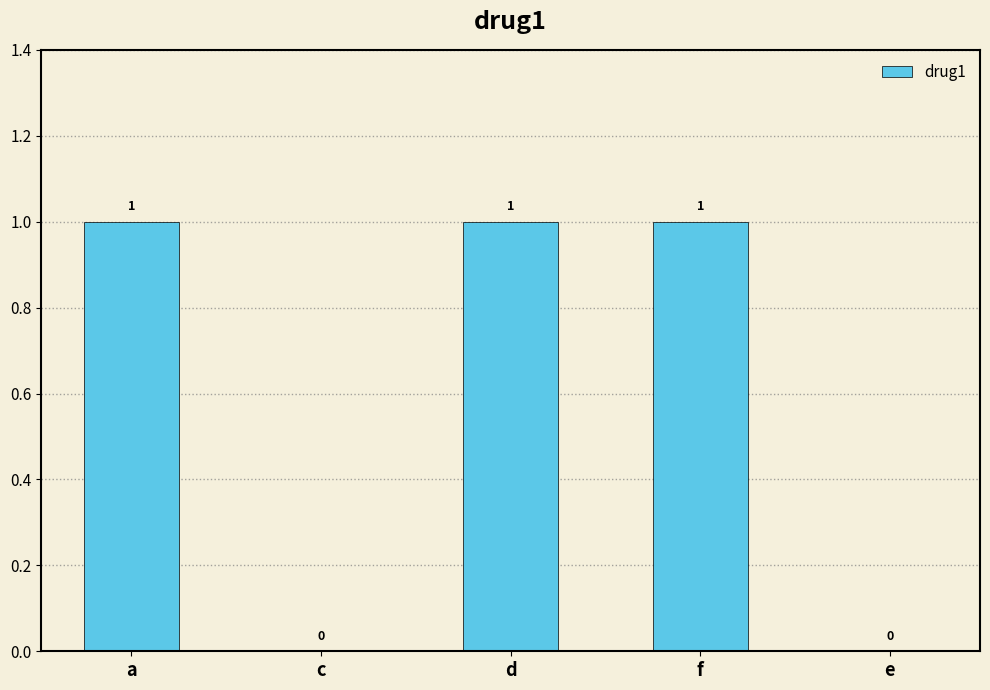

How many values are between 0 and 1?

5